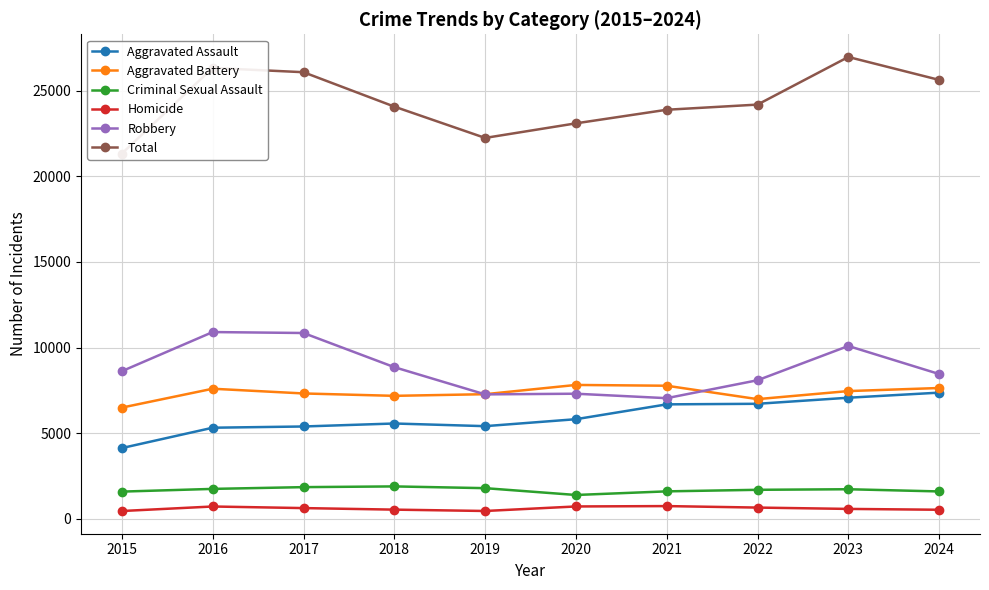

Reading left to right, list all the values displayed in this chart.

Aggravated Assault: 4139	5326	5398	5572	5417	5823	6689	6722	7076	7373
Aggravated Battery: 6500	7601	7325	7186	7282	7822	7776	6994	7464	7643
Criminal Sexual Assault: 1598	1756	1859	1901	1799	1401	1612	1703	1736	1608
Homicide: 465	729	636	546	467	731	753	666	588	539
Robbery: 8625	10908	10853	8859	7271	7310	7050	8096	10095	8459
Total: 21327	26320	26071	24064	22236	23087	23880	24181	26959	25622